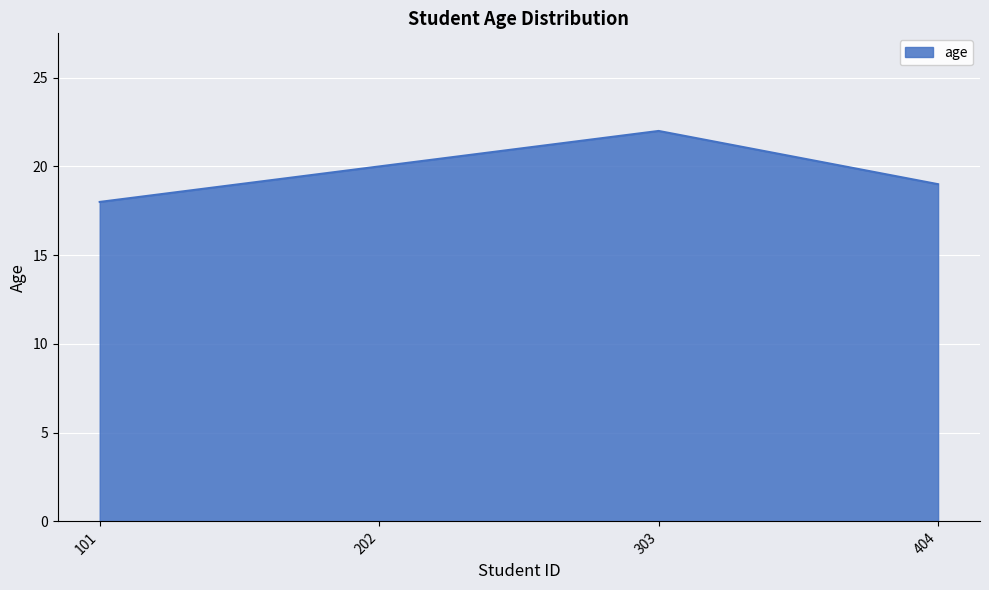

At which category does the data reach its first local peak?

303